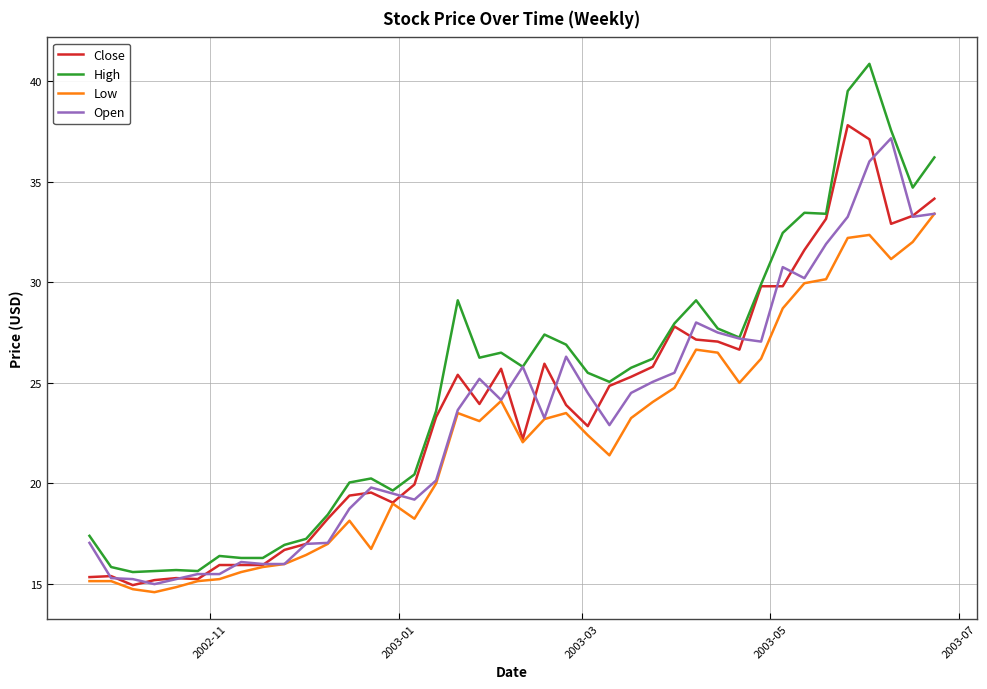

Which series has the largest range (max minus min)?

High